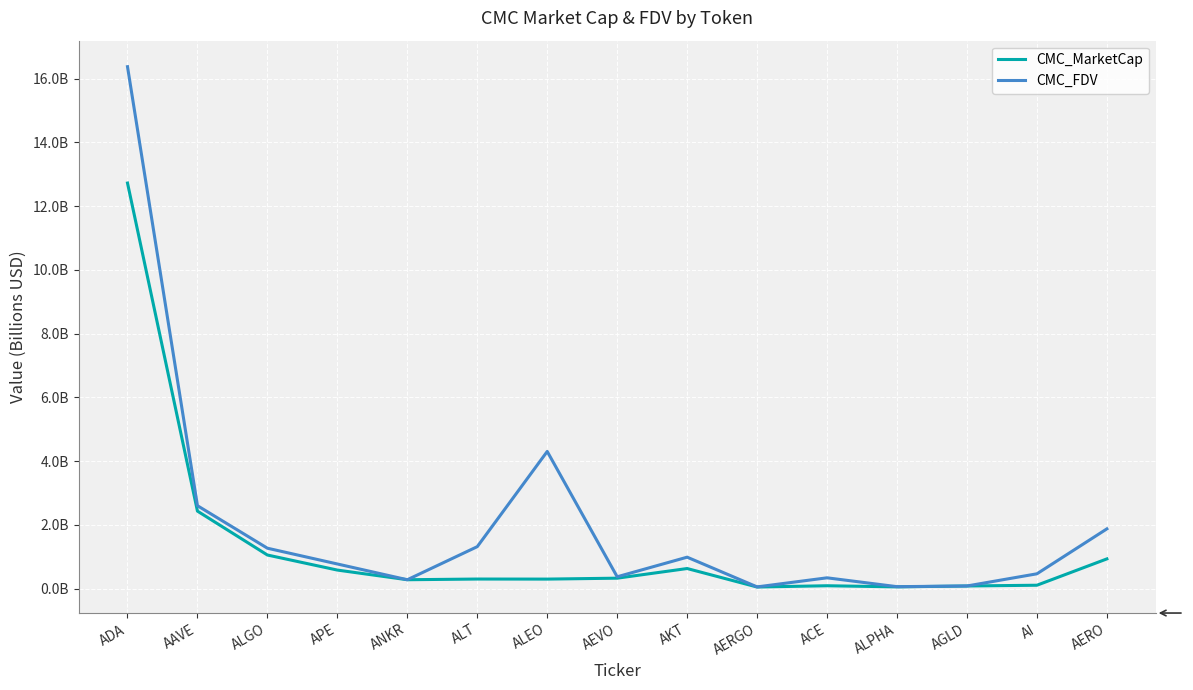

What is the label of the 10th point from the left?

AERGO